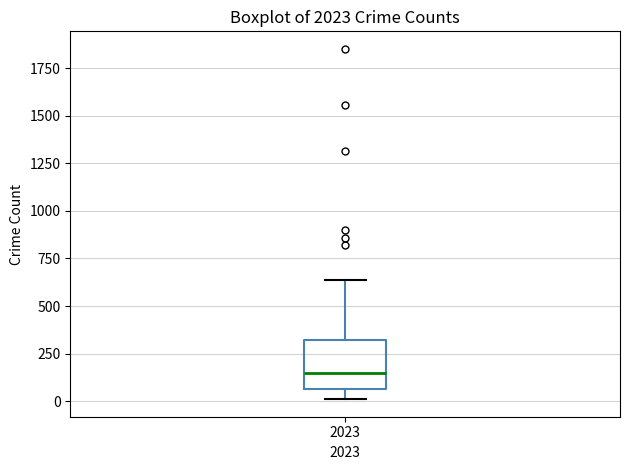

Where does the median line of the box at x = 2023 sit on the y-axis? The values are not printed on the chart, so give them approximately, as read against the axis.

150